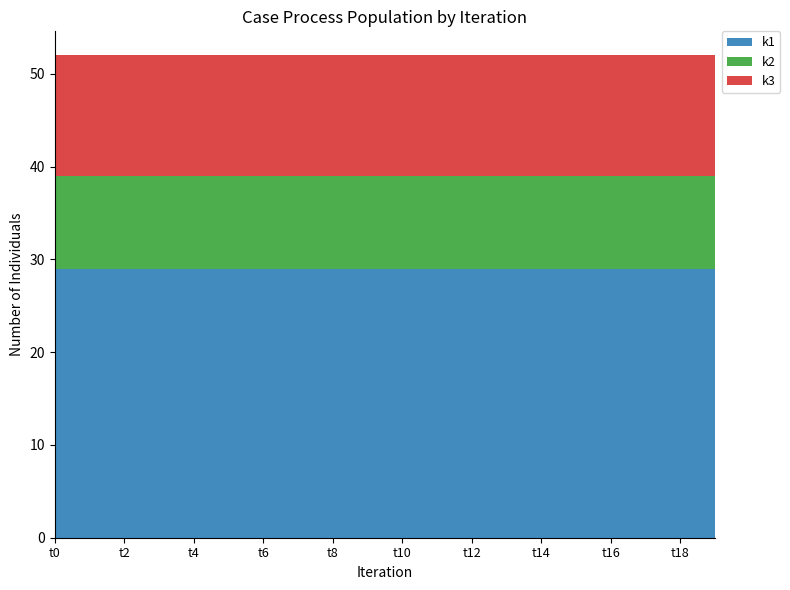

Reading left to right, what are all the values shown in this chart?

k1: 29	29	29	29	29	29	29	29	29	29	29	29	29	29	29	29	29	29	29	29
k2: 10	10	10	10	10	10	10	10	10	10	10	10	10	10	10	10	10	10	10	10
k3: 13	13	13	13	13	13	13	13	13	13	13	13	13	13	13	13	13	13	13	13